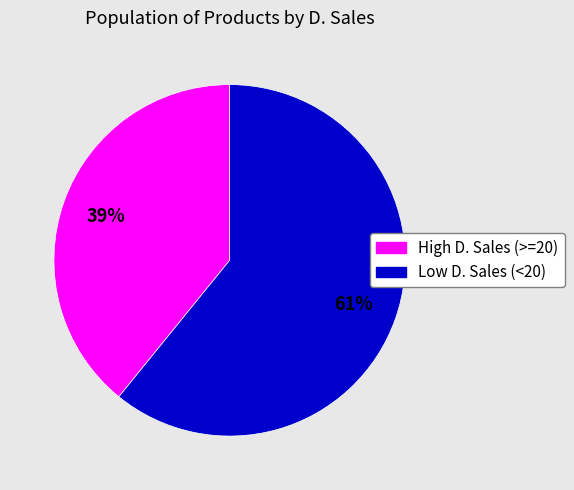

To the nearest percent, what is the average slice percentage?

50%